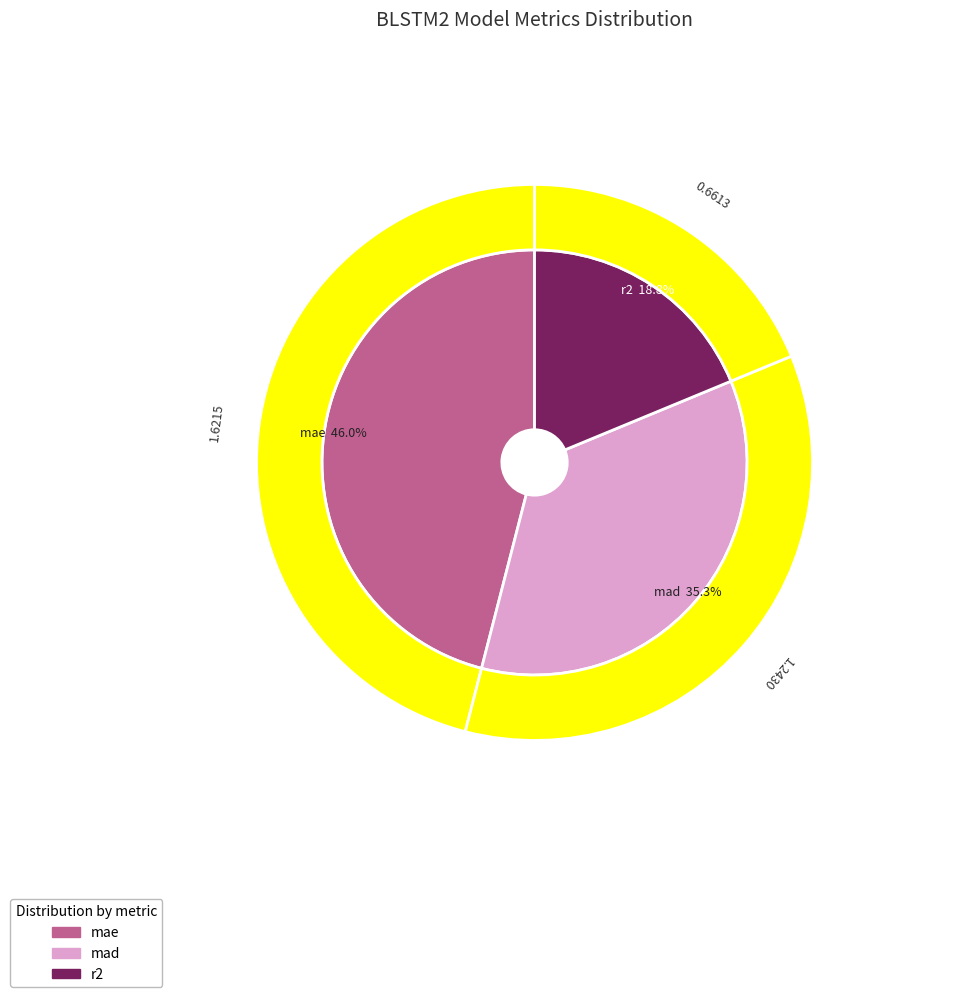

Rank the categories by value from lowest to highest.

r2, mad, mae